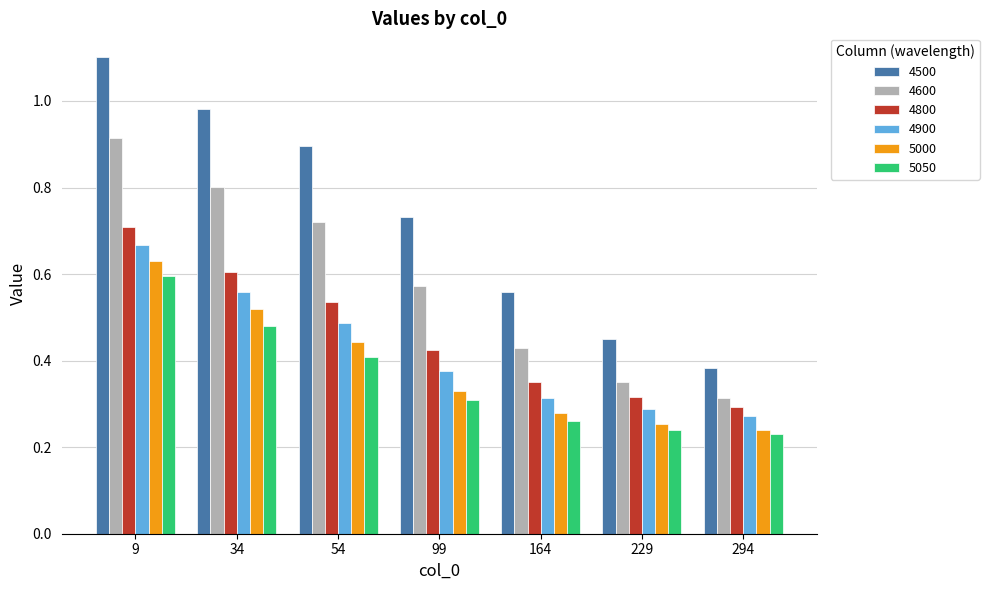

Between 34 and 294, which series saw the biggest shift?

4500